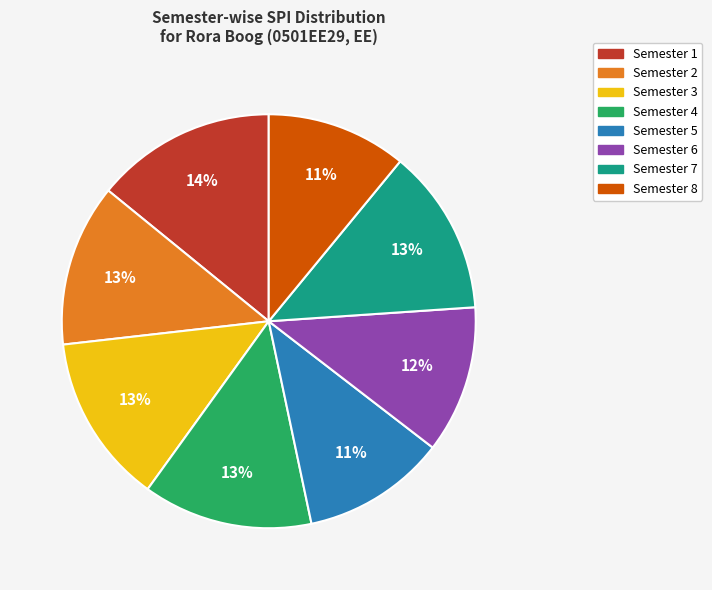

To the nearest percent, what is the difference between the Semester 4 and Semester 5 slice percentages?

2%